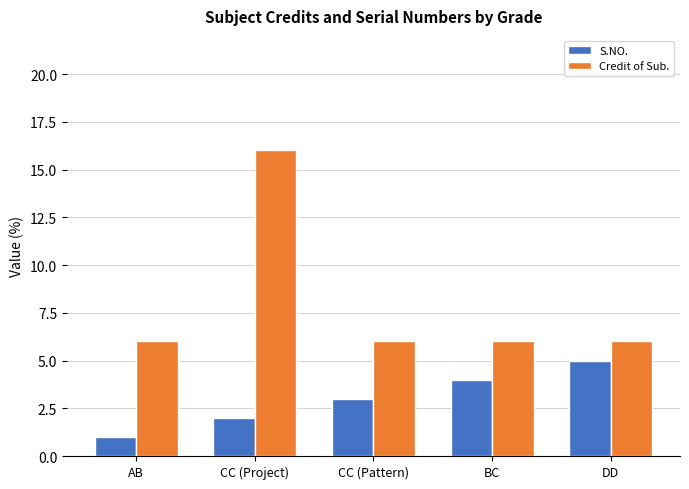

How many bars are there in total?

10